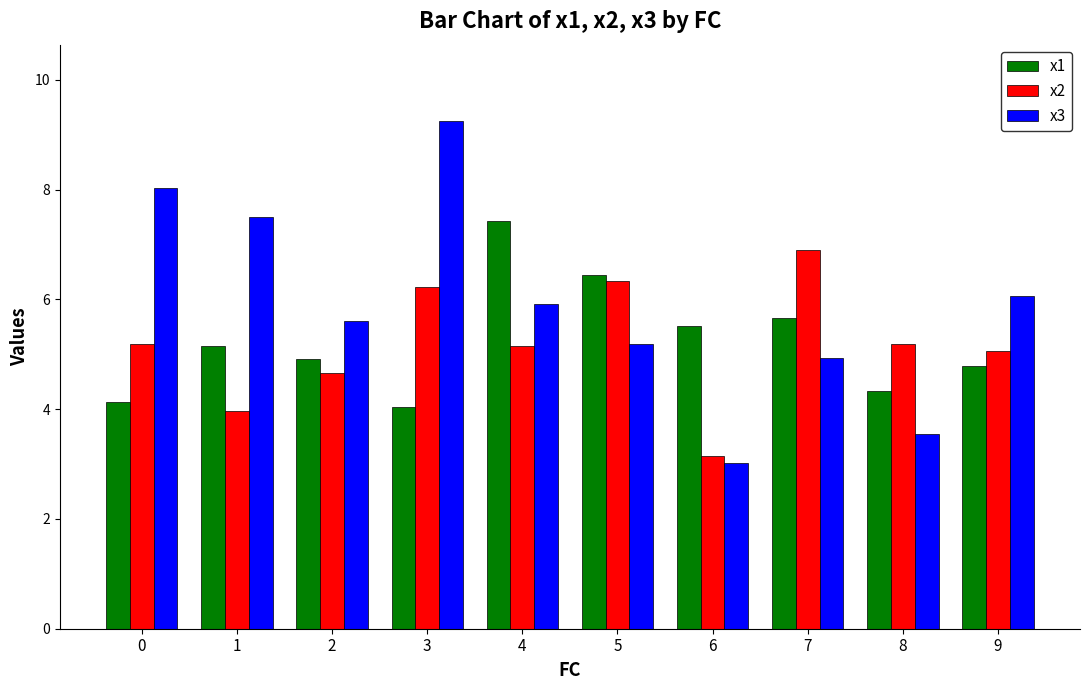

At which label does x1 first exceed 5?

1